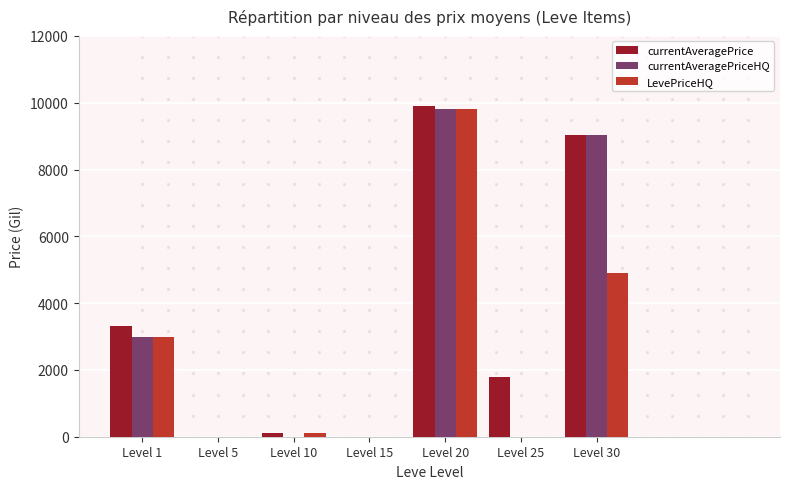

What is the sum of all LevePriceHQ values?

17800.0